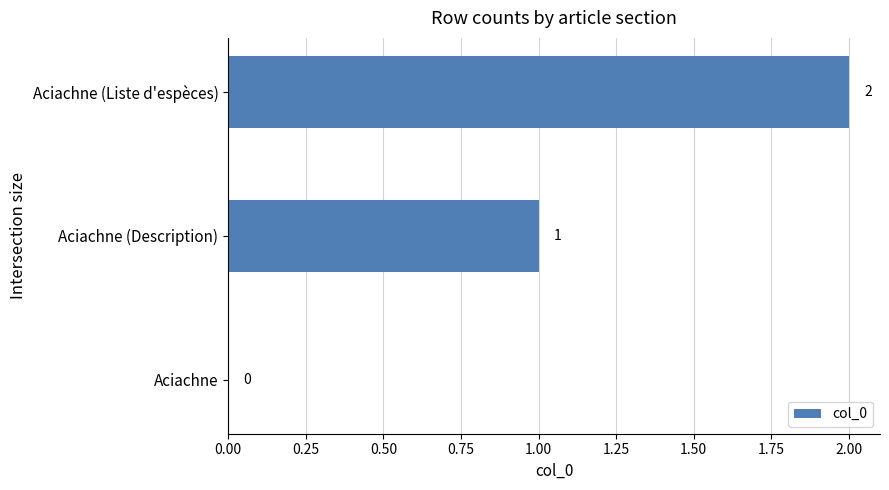

At which label is the value closest to 1?

Aciachne (Description)